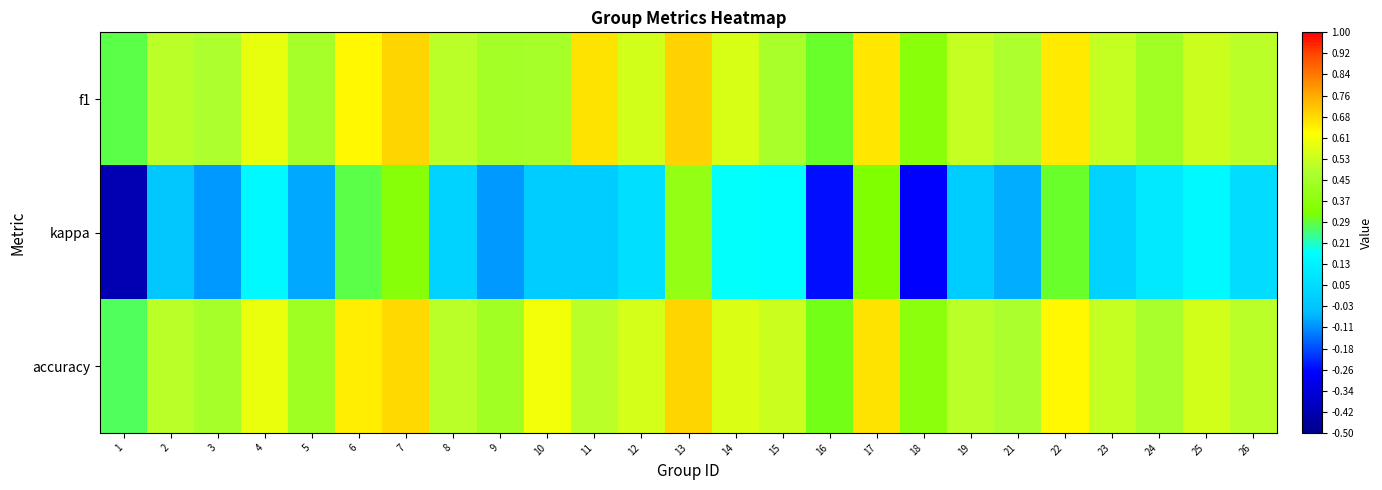

Count the number of data series in this chart.

3